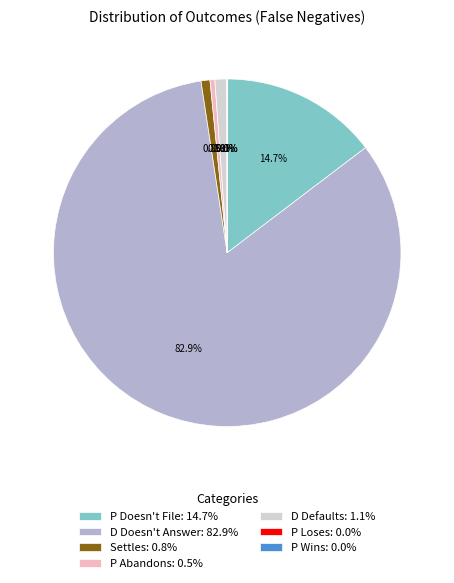

Is there any slice that represents more than half of the pie?

Yes